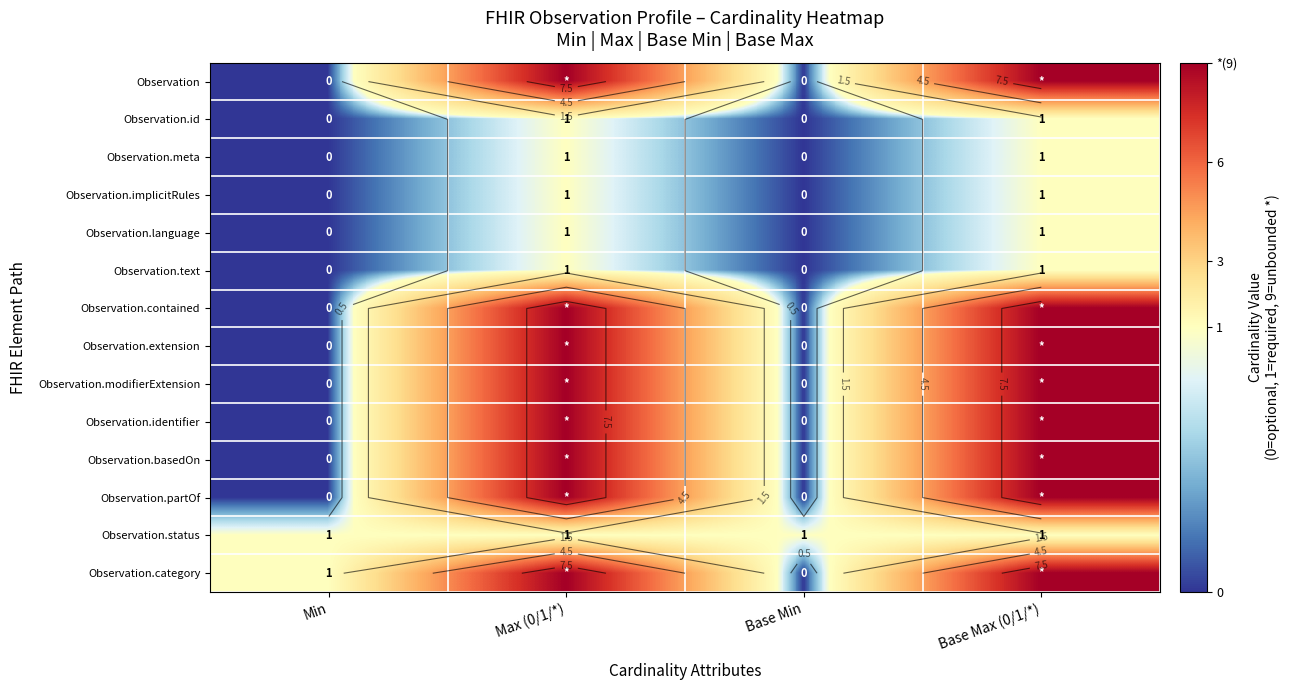

At which label does Observation.modifierExtension reach its peak?

Max (0/1/*)